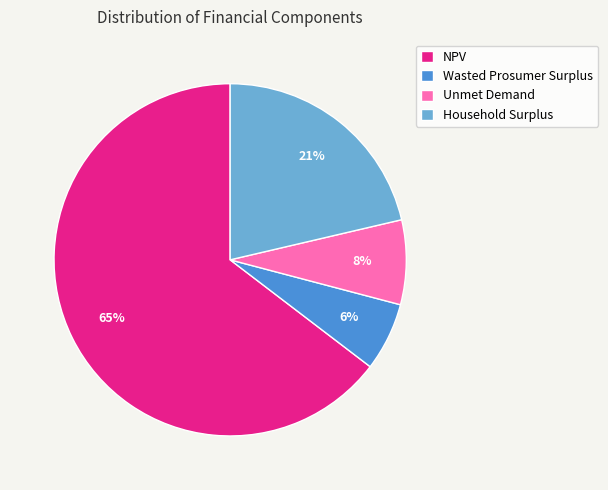

How many slices are in this pie chart?

4